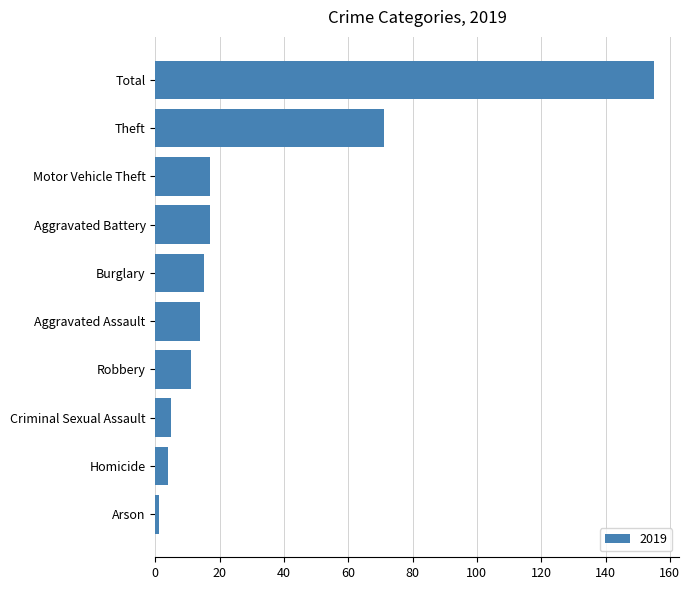

The value at Aggravated Battery is 17. True or false?

True